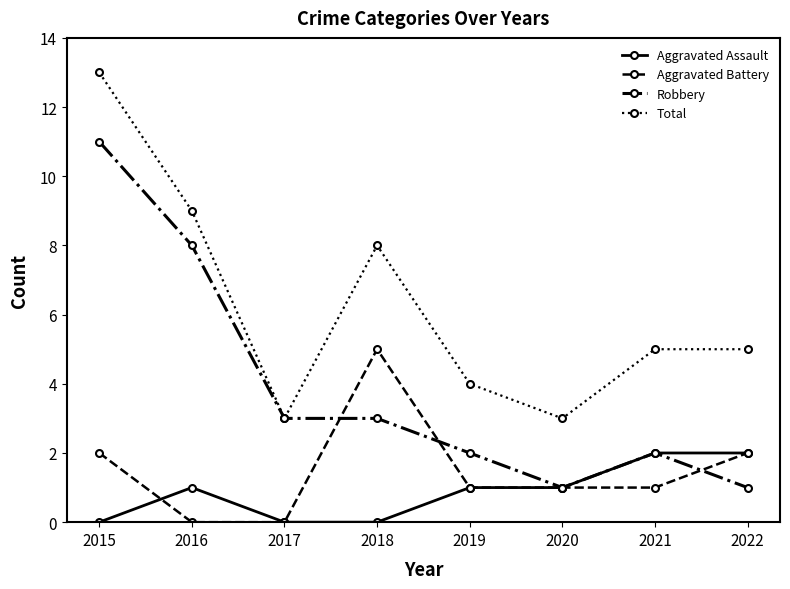

At which category does Aggravated Battery reach its first local peak?

2018